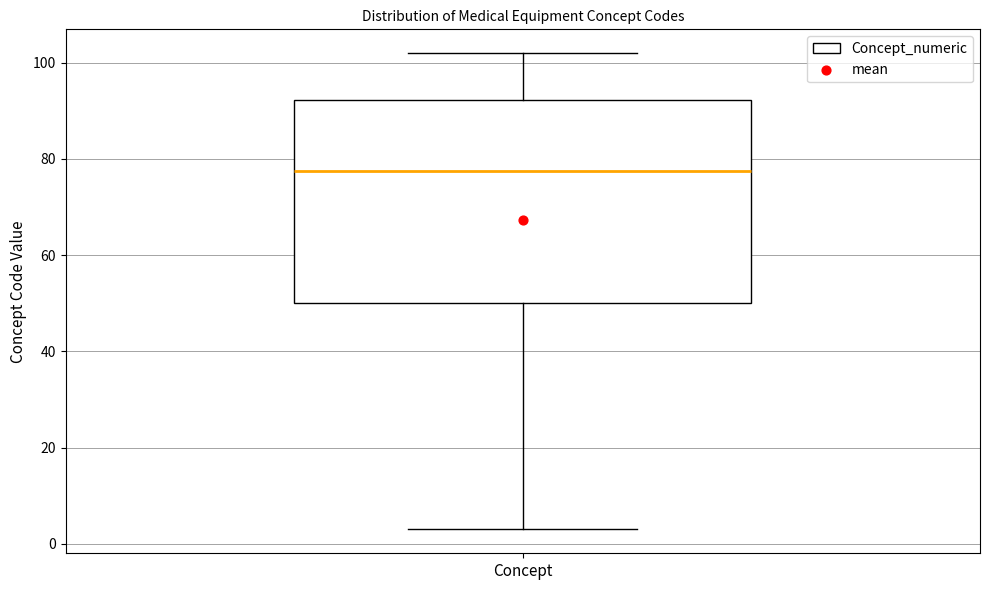

Where is the upper edge of the box for Concept on the y-axis? The values are not printed on the chart, so give them approximately, as read against the axis.

92